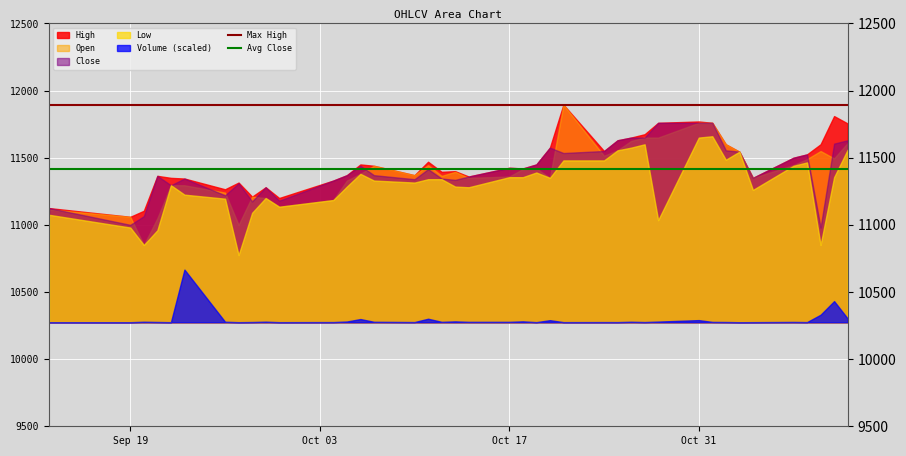

What is the maximum value shown in the chart?

11895.0